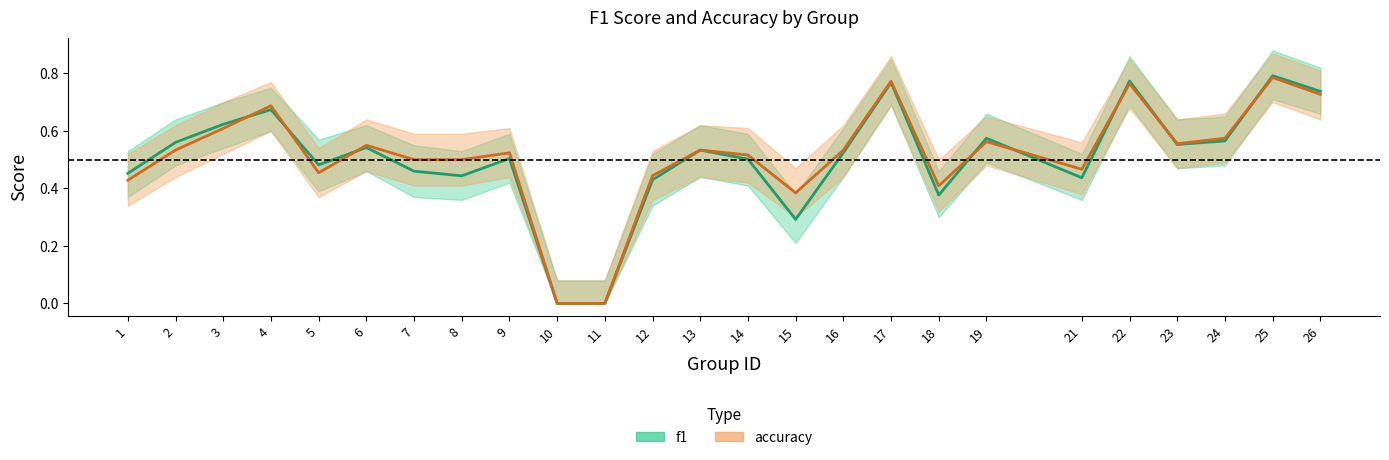

At which category is the sum across all series the highest?

25